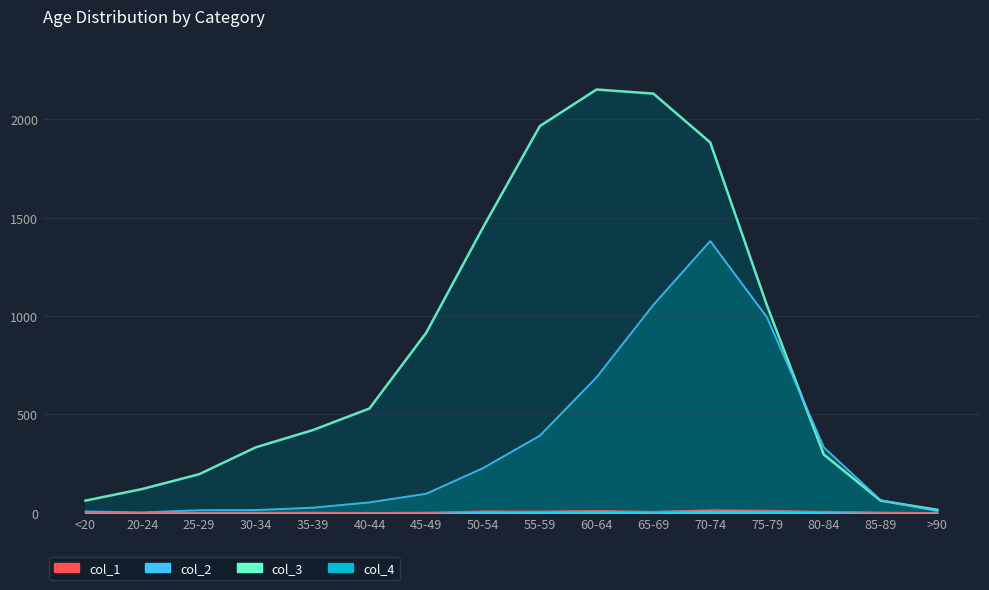

How many categories are shown in the chart?

16